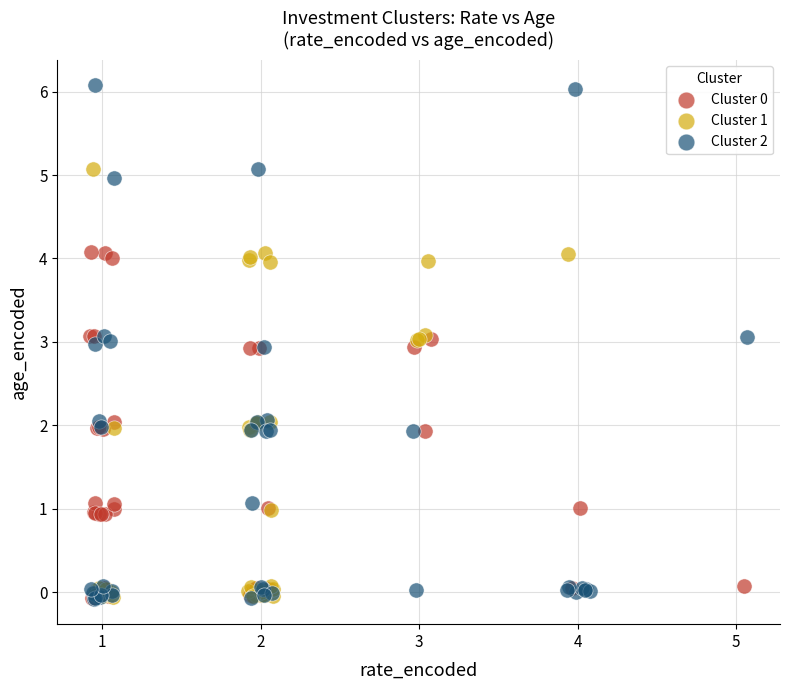

Which series contains the highest Y value?

Cluster 2